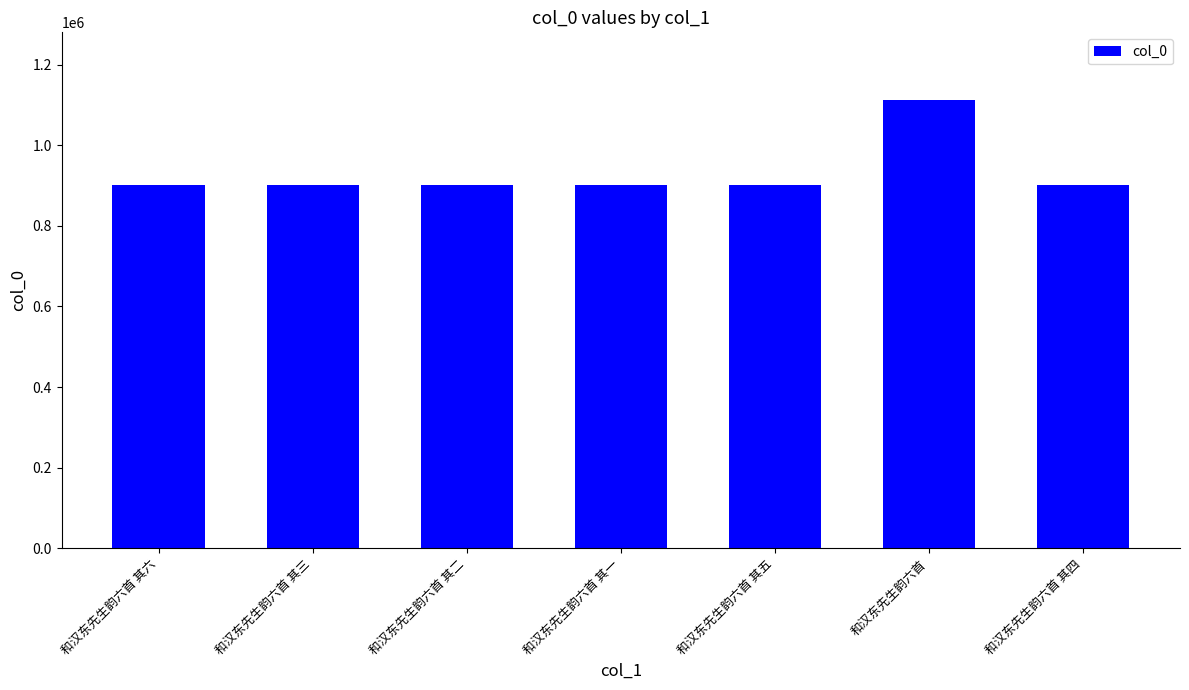

What is the ratio of the value at 和汉东先生韵六首 其一 to the value at 和汉东先生韵六首 其四?

1.0